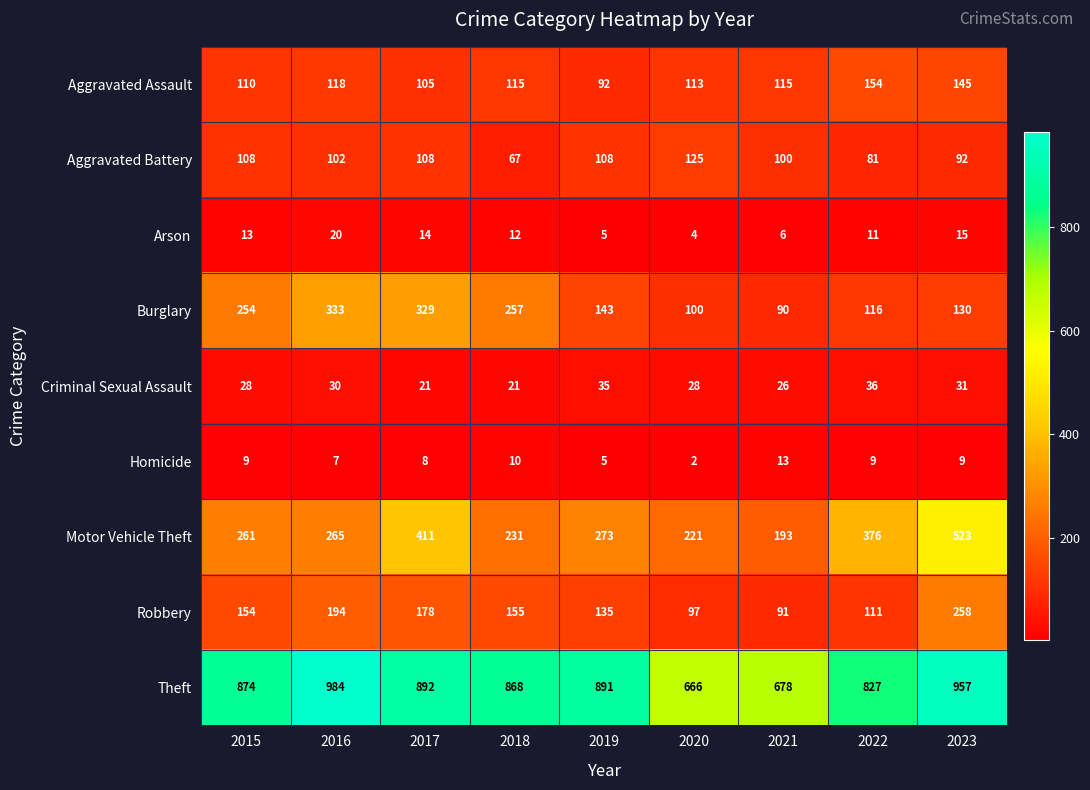

Which series changed the most between 2015 and 2020?

Theft